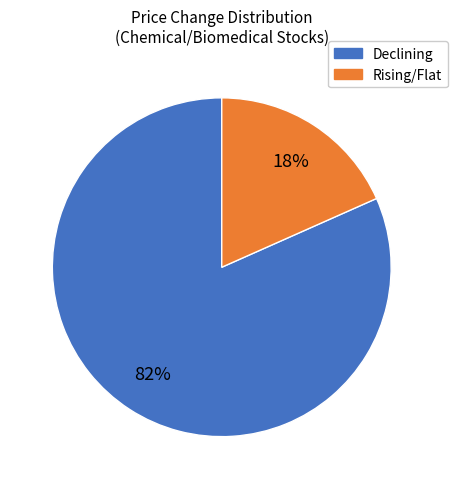

How many segments does this pie chart have?

2